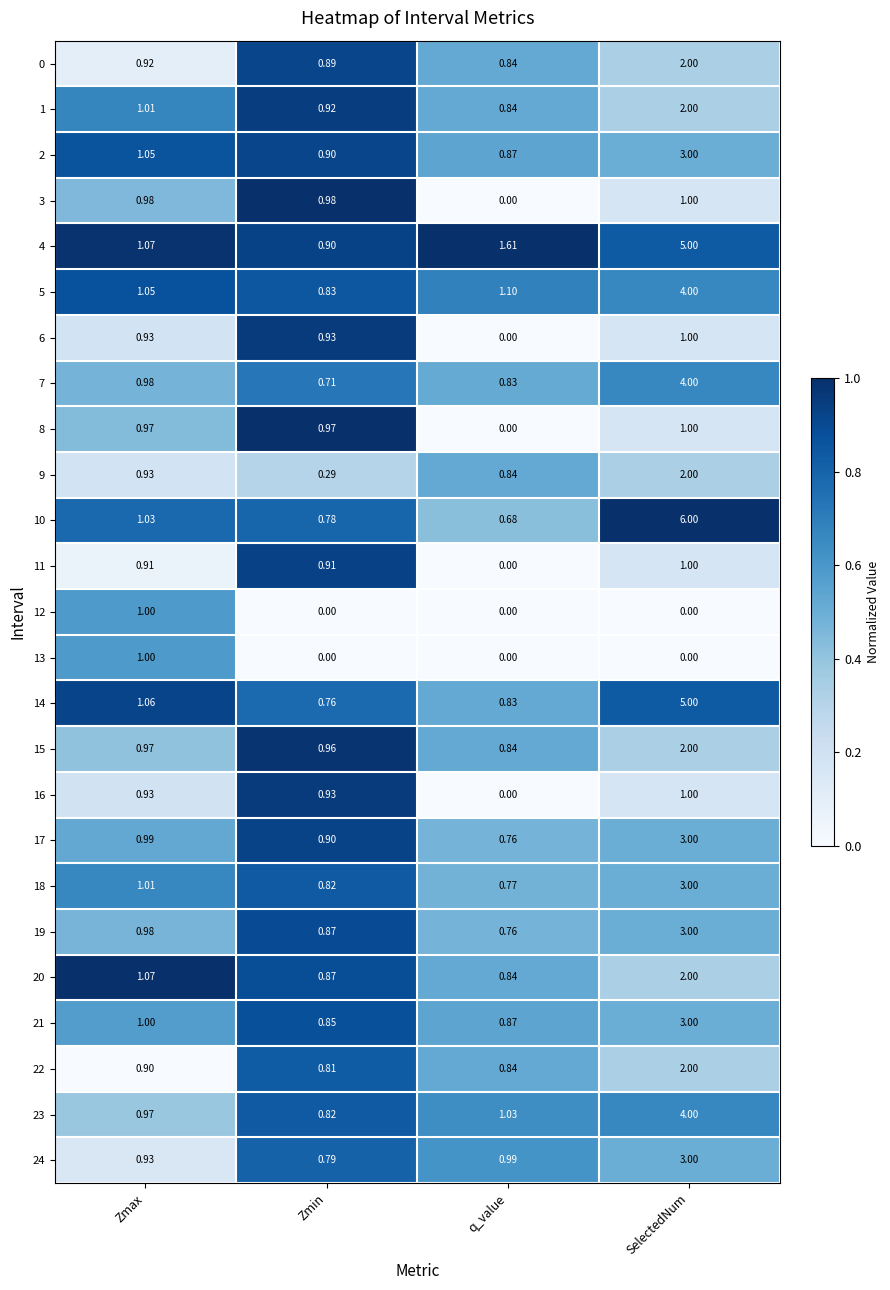

At which category is the sum across all series the highest?

SelectedNum